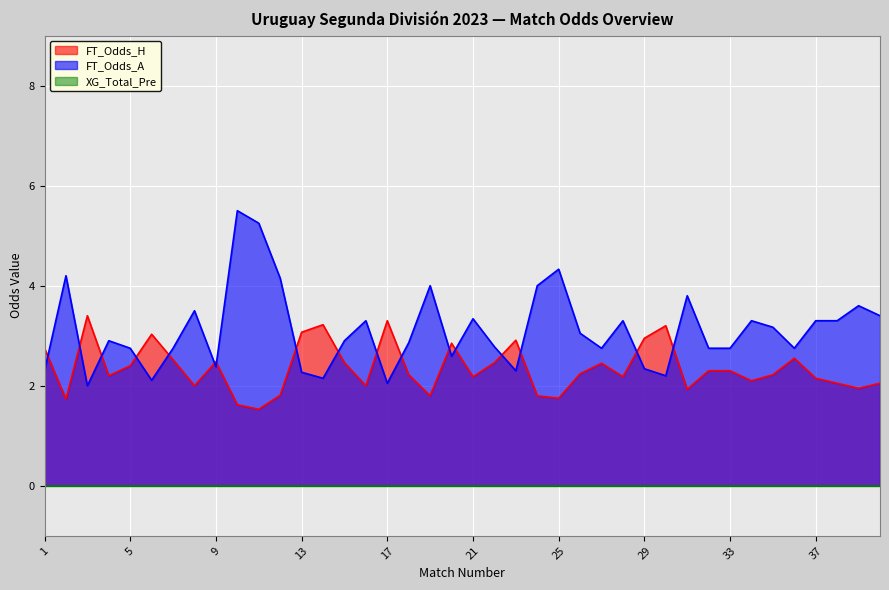

Between 29 and 35, which series saw the biggest shift?

FT_Odds_A